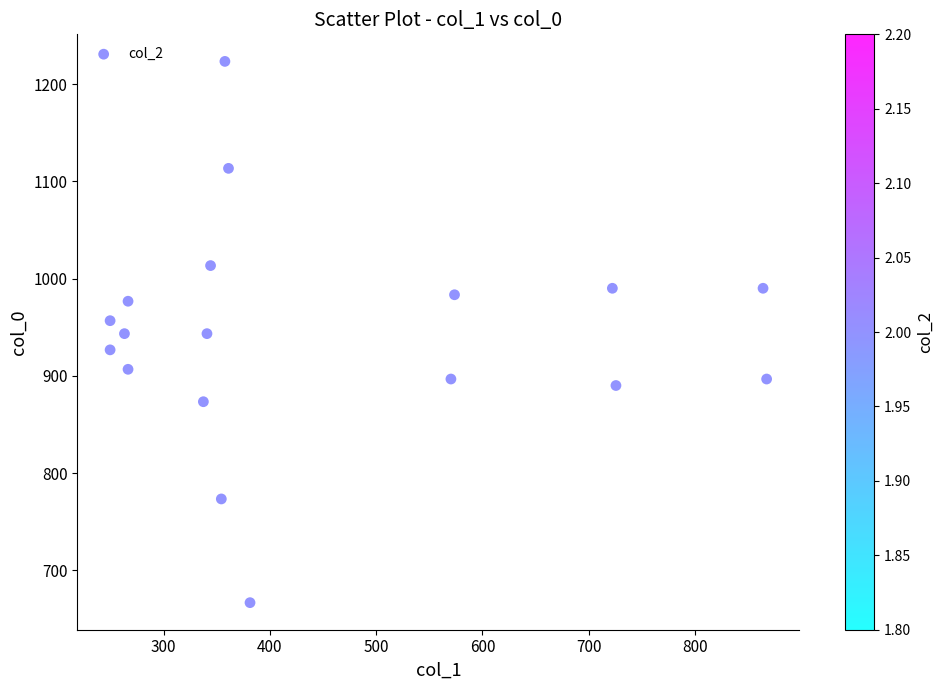

What is the range of X values (max minus min)?

617.6